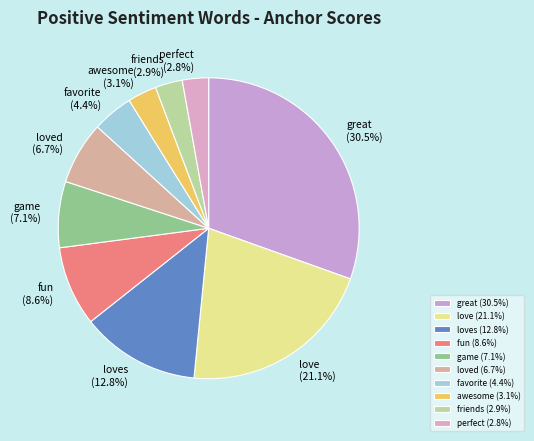

What portion of the pie excludes perfect?

97.2%